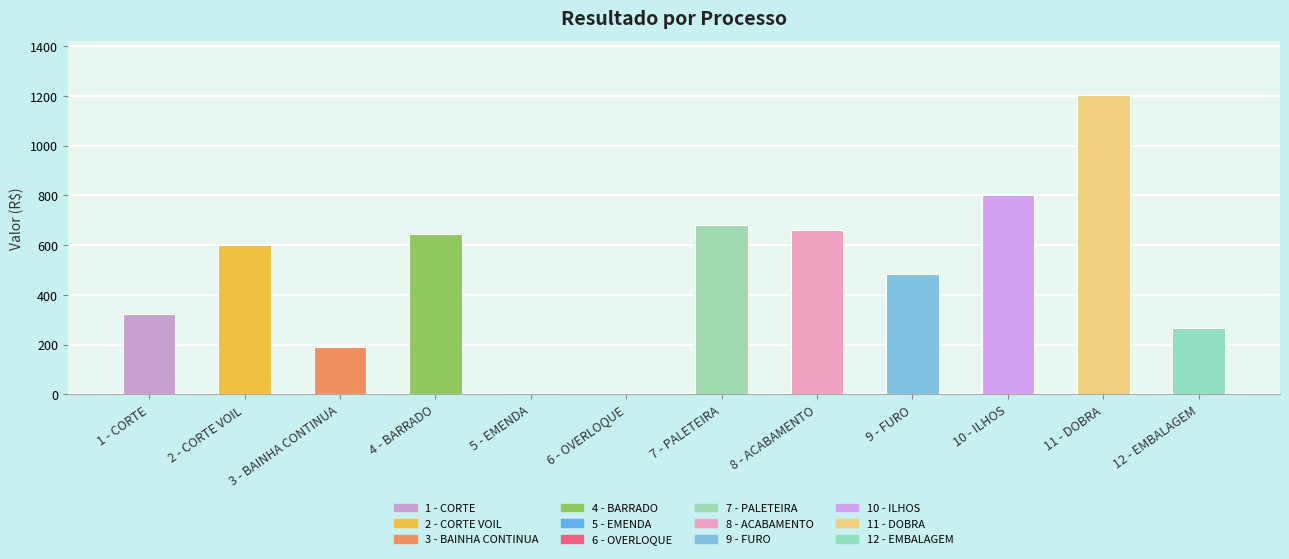

What is the average value?

489.7